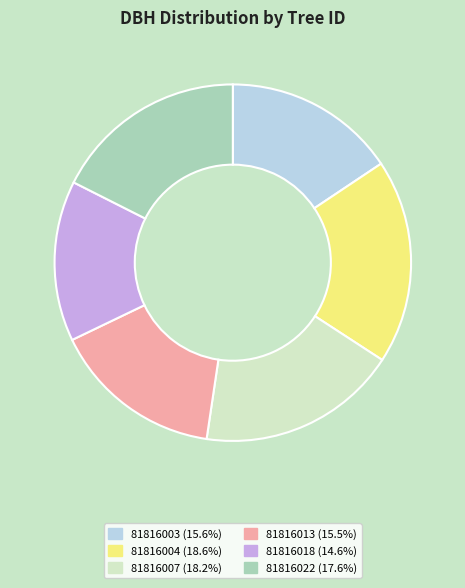

Combined, do 81816022 and 81816003 account for over 50%?

No